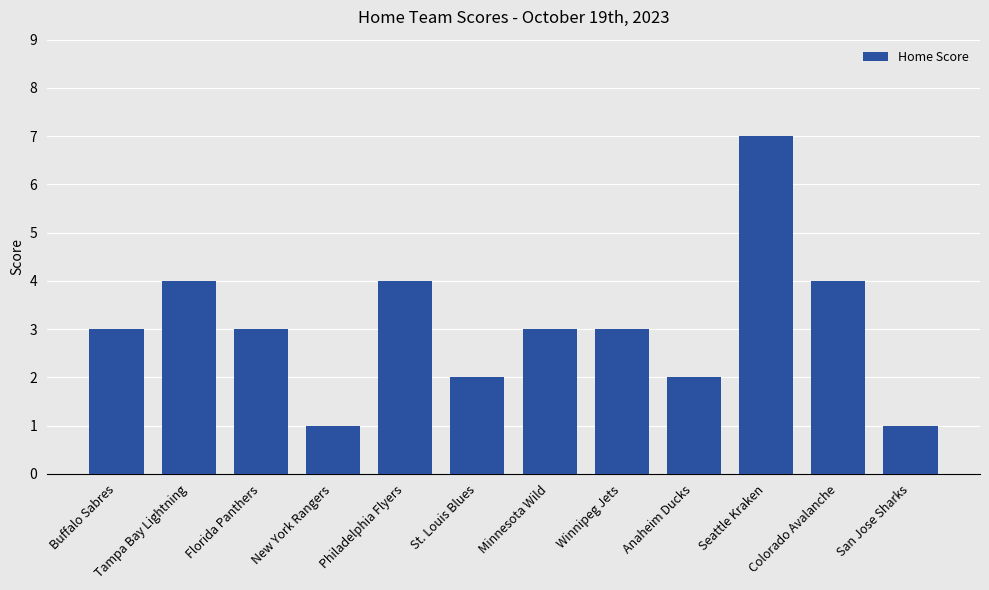

How many categories are shown in the chart?

12